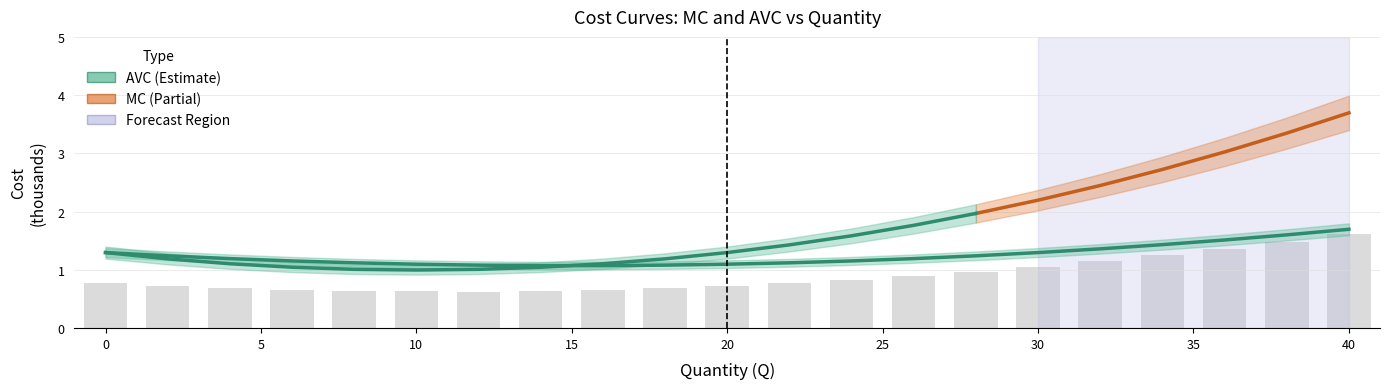

Does the chart contain stacked bars?

No